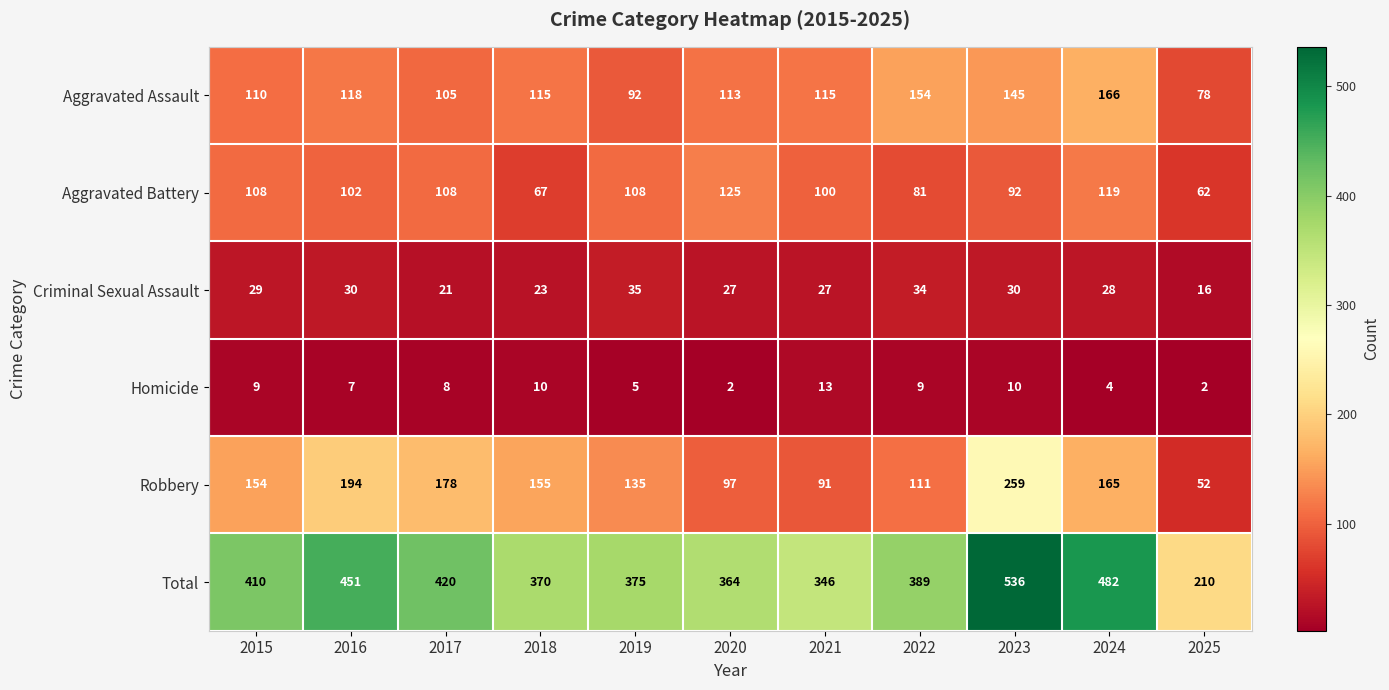

At which category is the sum across all series the highest?

2023